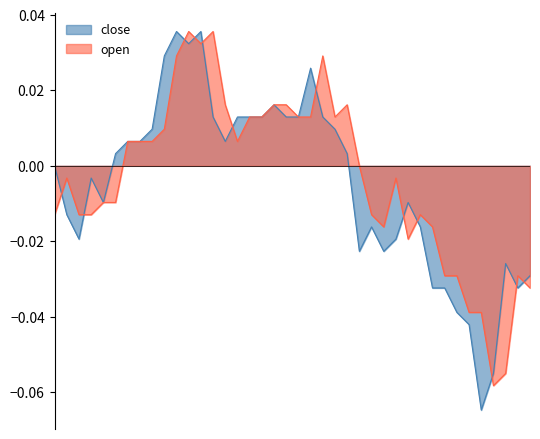

List the labels in order of close value, largest first.

2015-02-25, 2015-02-27, 2015-02-26, 2015-02-24, 2015-03-12, 2015-03-09, 2015-03-02, 2015-03-04, 2015-03-05, 2015-03-06, 2015-03-10, 2015-03-11, 2015-03-13, 2015-02-23, 2015-03-16, 2015-02-17, 2015-02-18, 2015-03-03, 2015-02-16, 2015-03-17, 2015-02-09, 2015-02-12, 2015-02-13, 2015-03-24, 2015-02-10, 2015-03-19, 2015-03-25, 2015-02-11, 2015-03-23, 2015-03-18, 2015-03-20, 2015-04-03, 2015-04-07, 2015-03-26, 2015-03-27, 2015-04-06, 2015-03-30, 2015-03-31, 2015-04-02, 2015-04-01